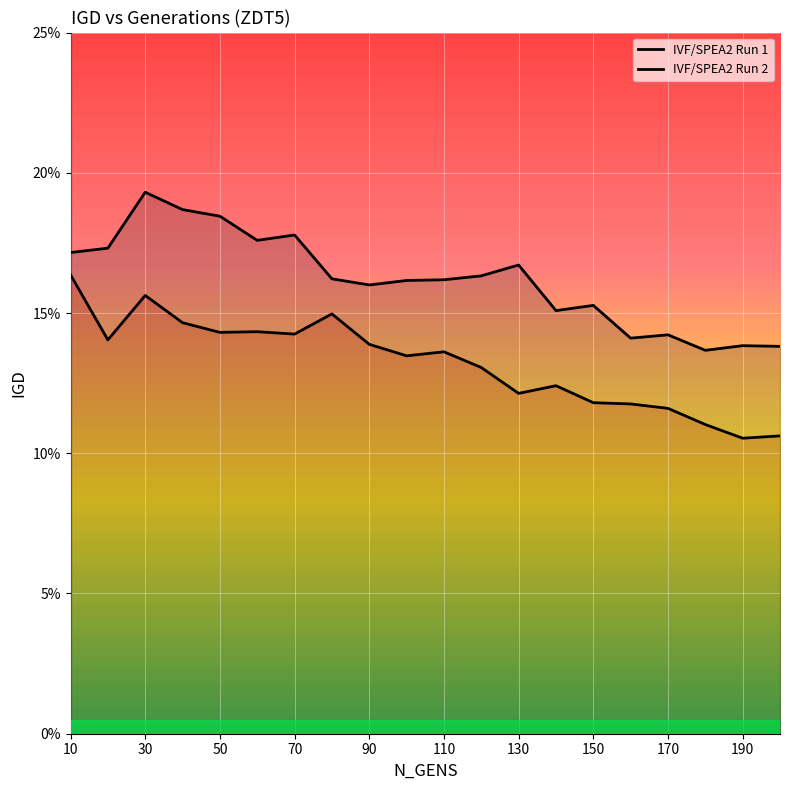

True or false: IVF/SPEA2 Run 2 has more than 0 points higher than both neighbors.

True